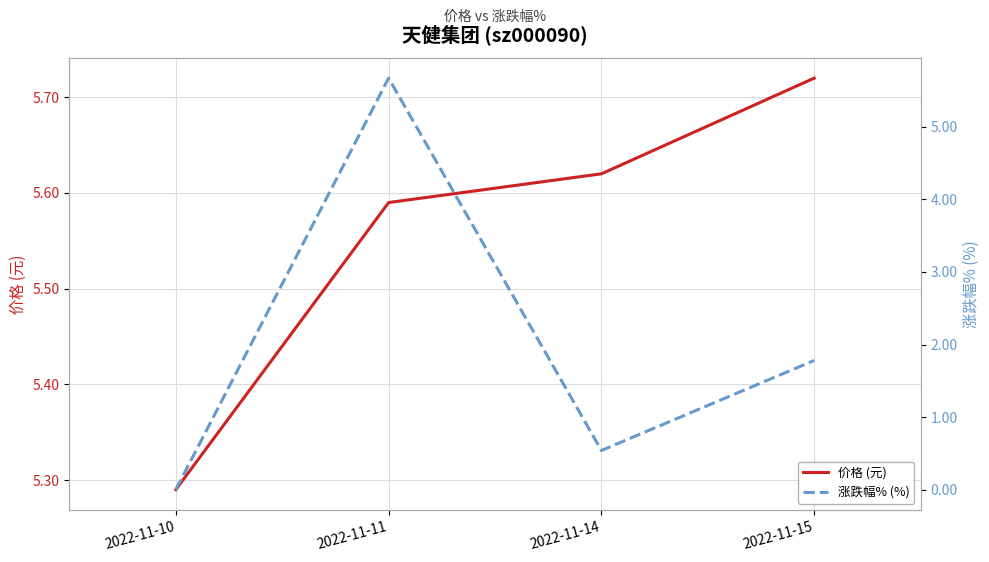

Rank the series at 2022-11-15 from highest to lowest value.

价格 (元), 涨跌幅% (%)